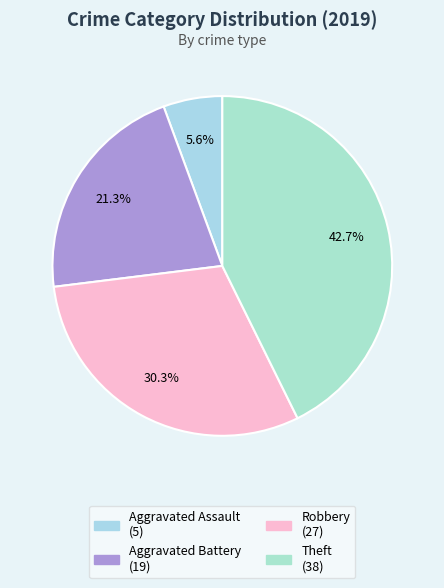

To the nearest percent, what percentage of the pie is Aggravated Battery?

21%